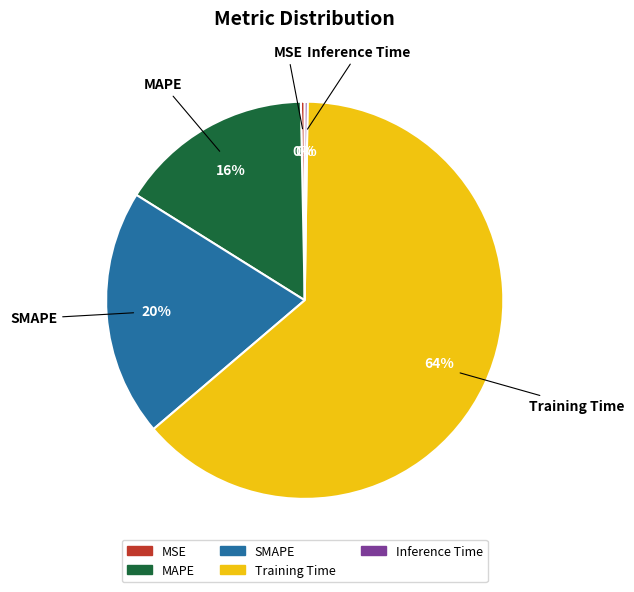

What is the majority slice?

Training Time